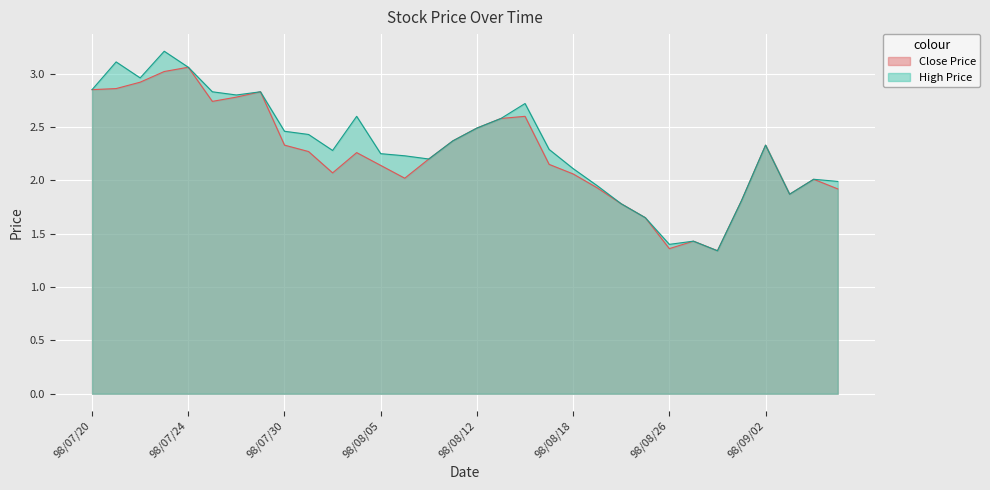

Which category has the lowest value in the Close Price series?

98/08/31